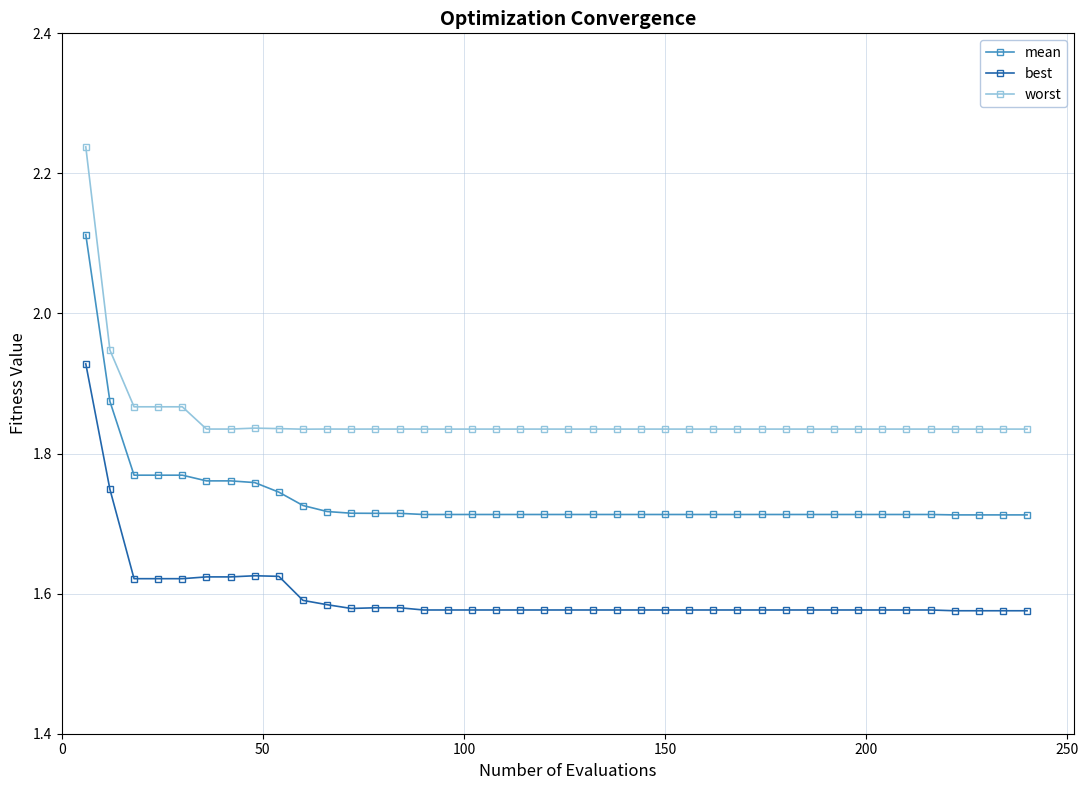

What is the difference between the maximum and second lowest values in the mean series?

0.4